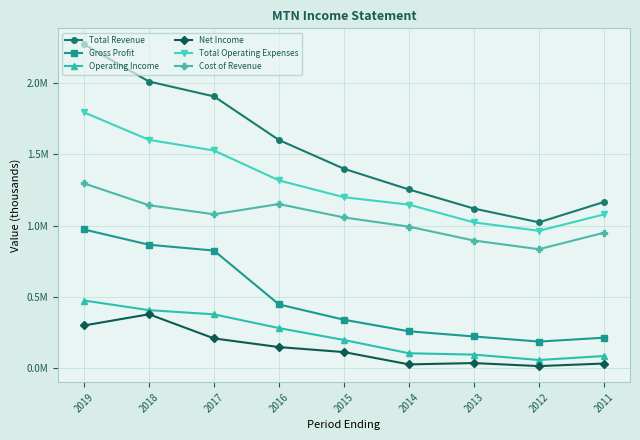

The value of Gross Profit at 2014 is 260500. True or false?

True